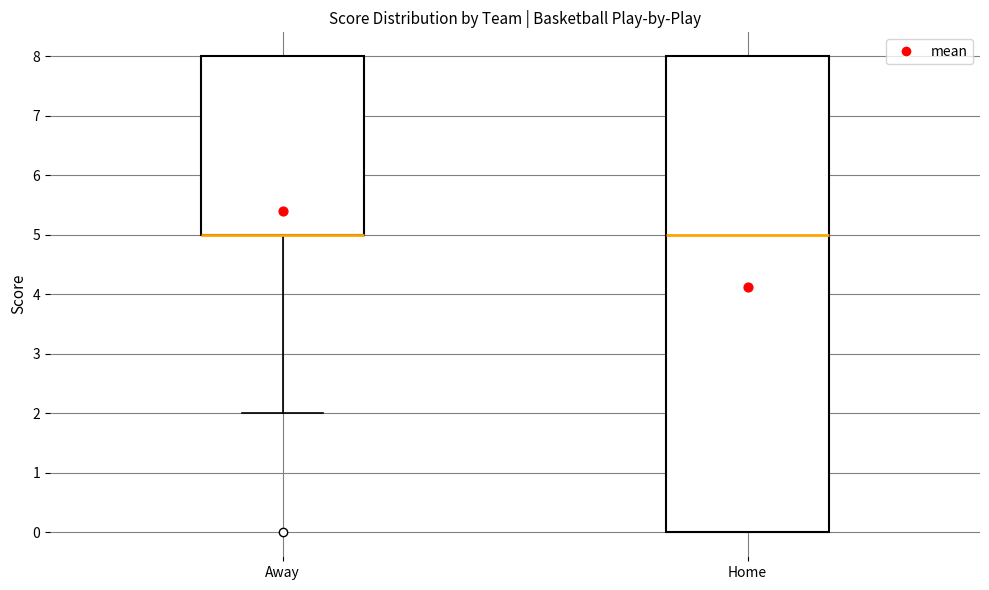

Reading left to right, read every box against the y-axis: the position of its median line, the range the box covers, and the ends of its whiskers. The values are not printed on the chart, so give them approximately, as read against the axis.

Away: median 5 (drawn on the box's lower edge), box 5 to 8, whiskers 2 to 8
Home: median 5, box 0 to 8, whiskers 0 to 8